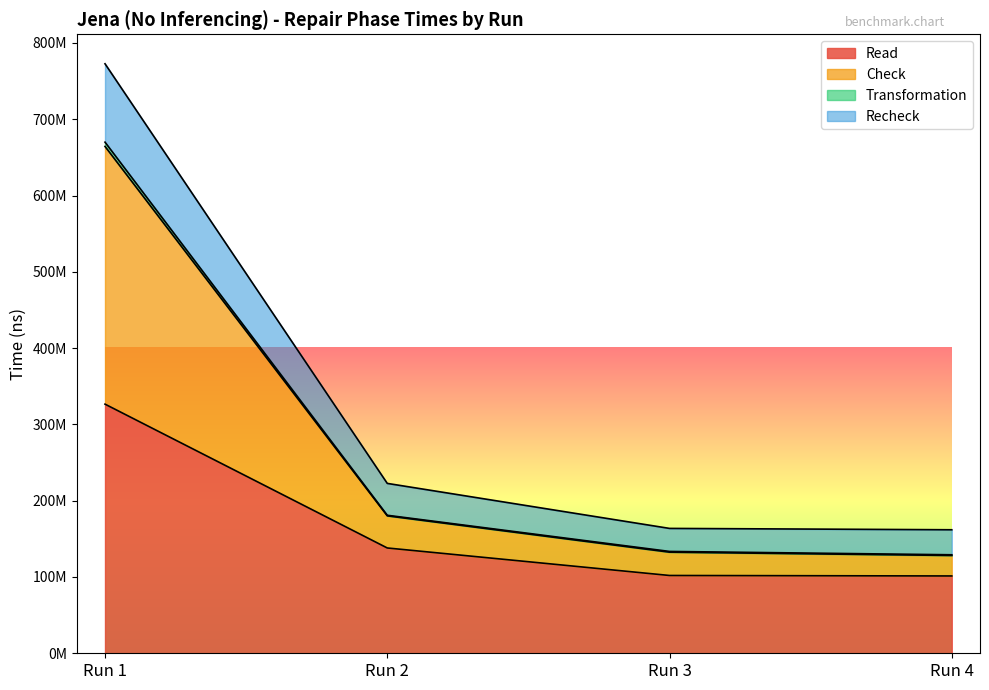

What is the minimum value shown in the chart?

101336425